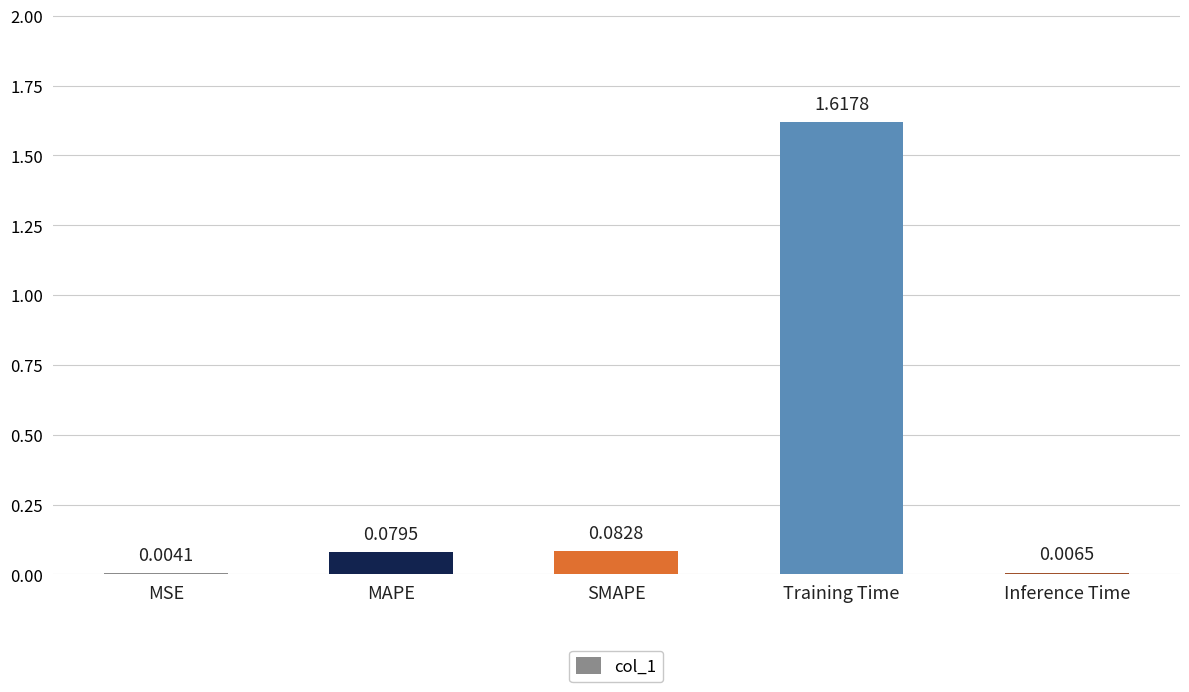

At which category does the chart reach its peak across all series?

Training Time